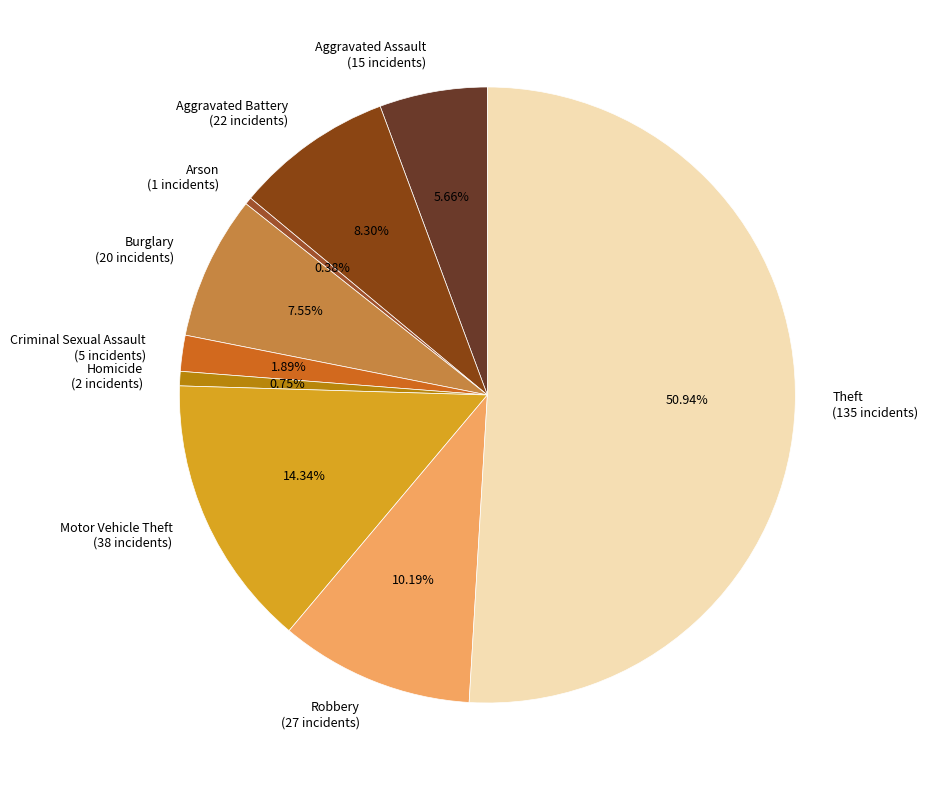

True or false: Burglary accounts for 1% of the total.

False